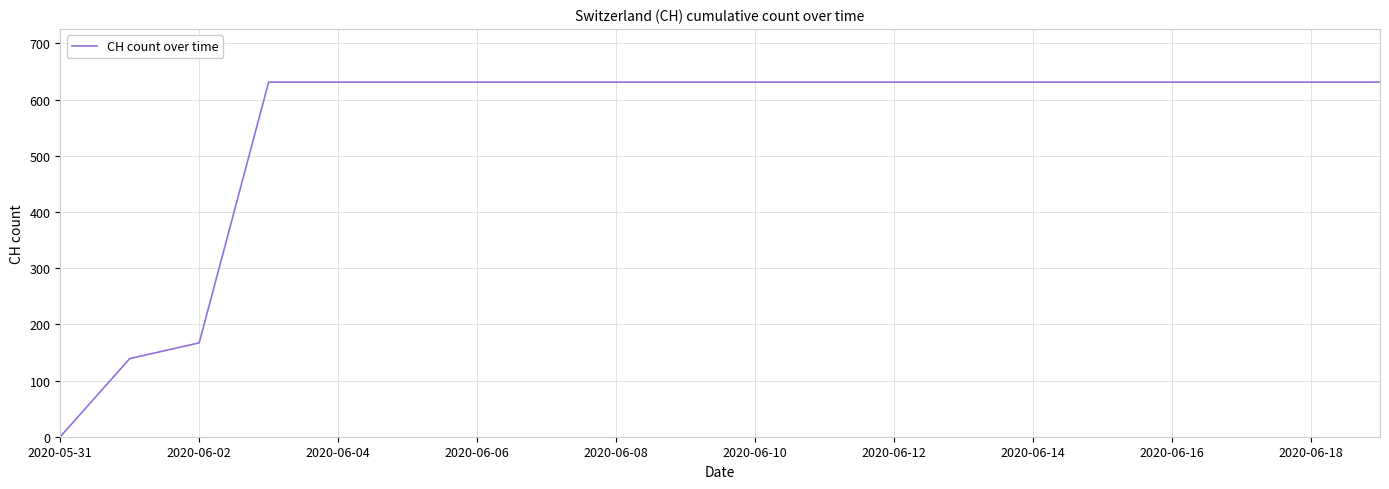

What is the difference between the maximum and minimum values?

631